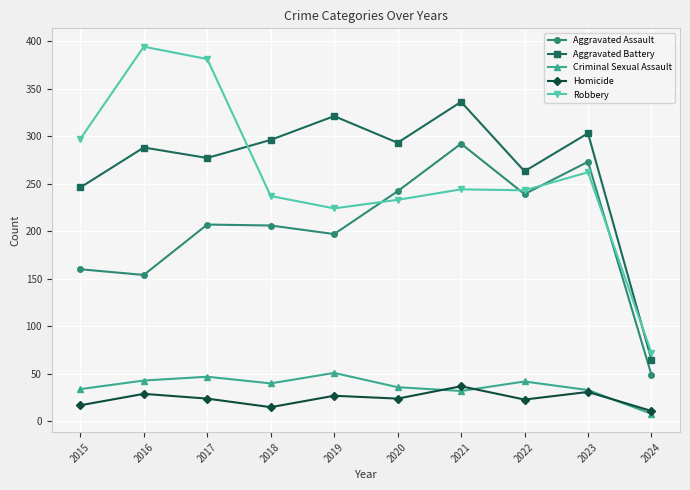

Between which two adjacent categories do Robbery and Aggravated Battery first intersect?

2017 and 2018